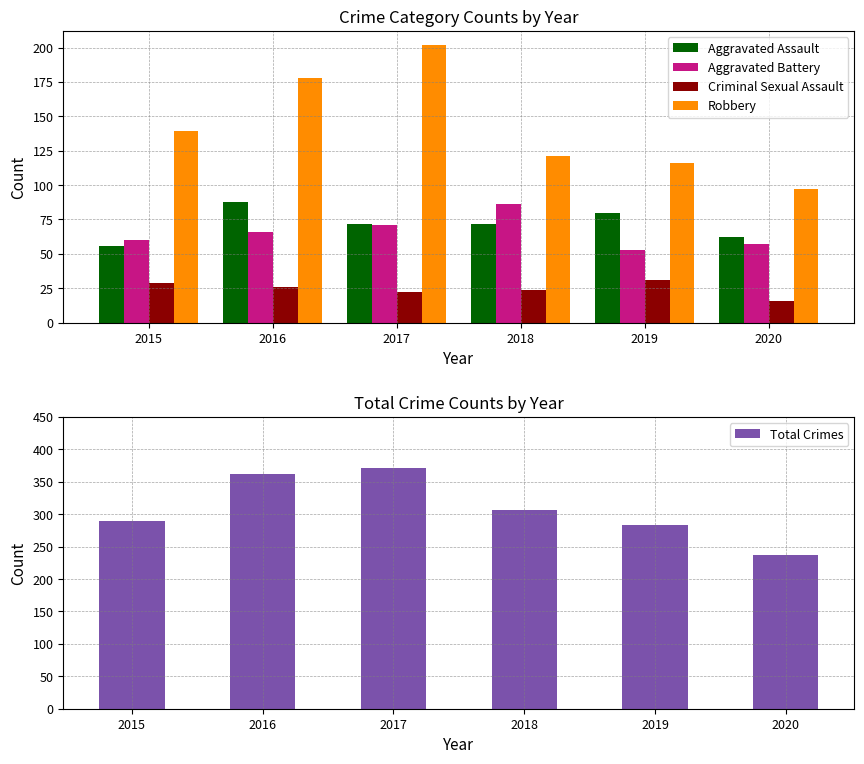

What is the minimum value shown in the chart?

16